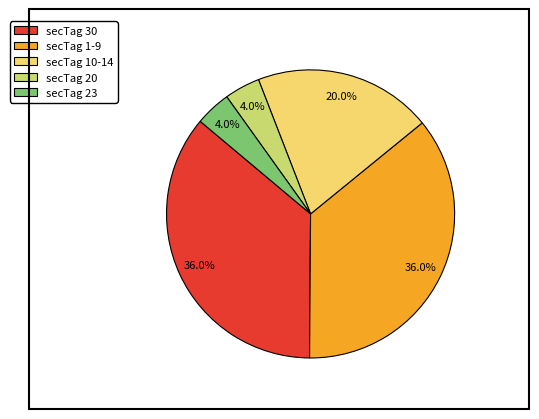

Does secTag 30 account for over 50% of the chart?

No